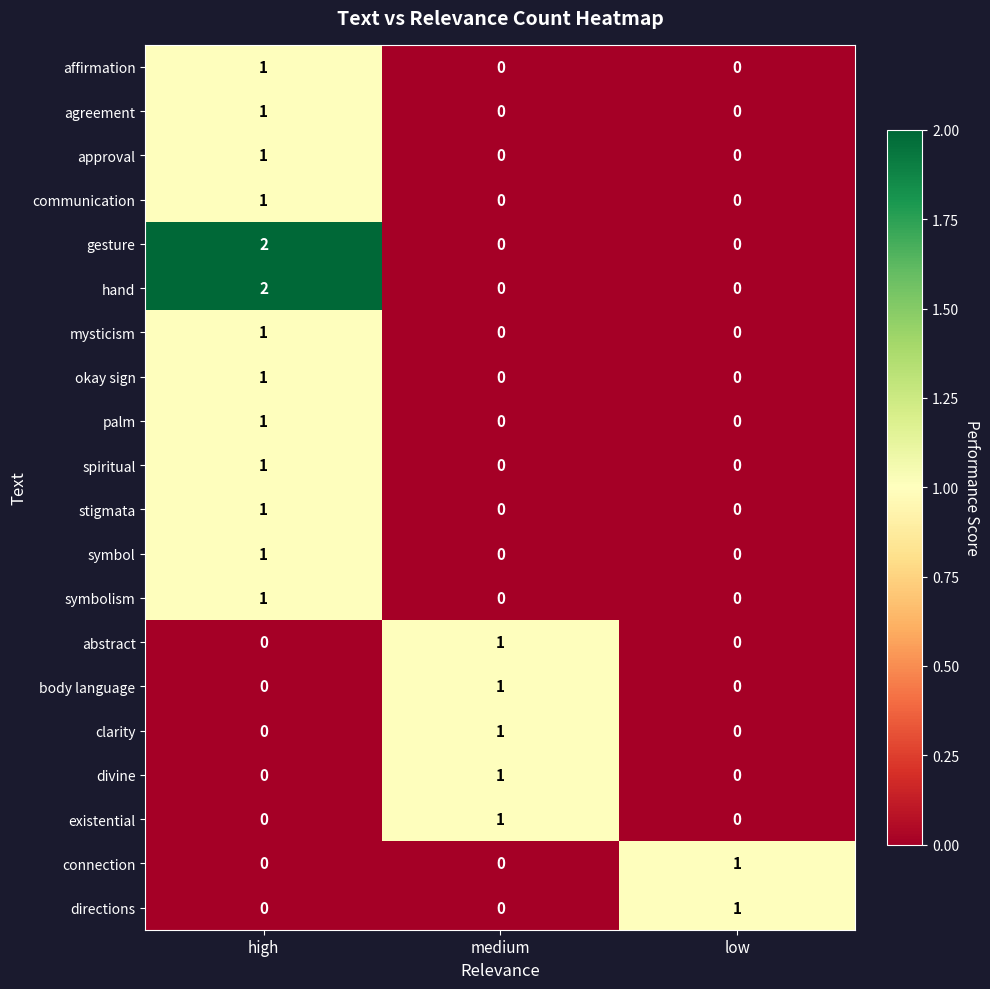

The value of hand at high is 1. True or false?

False